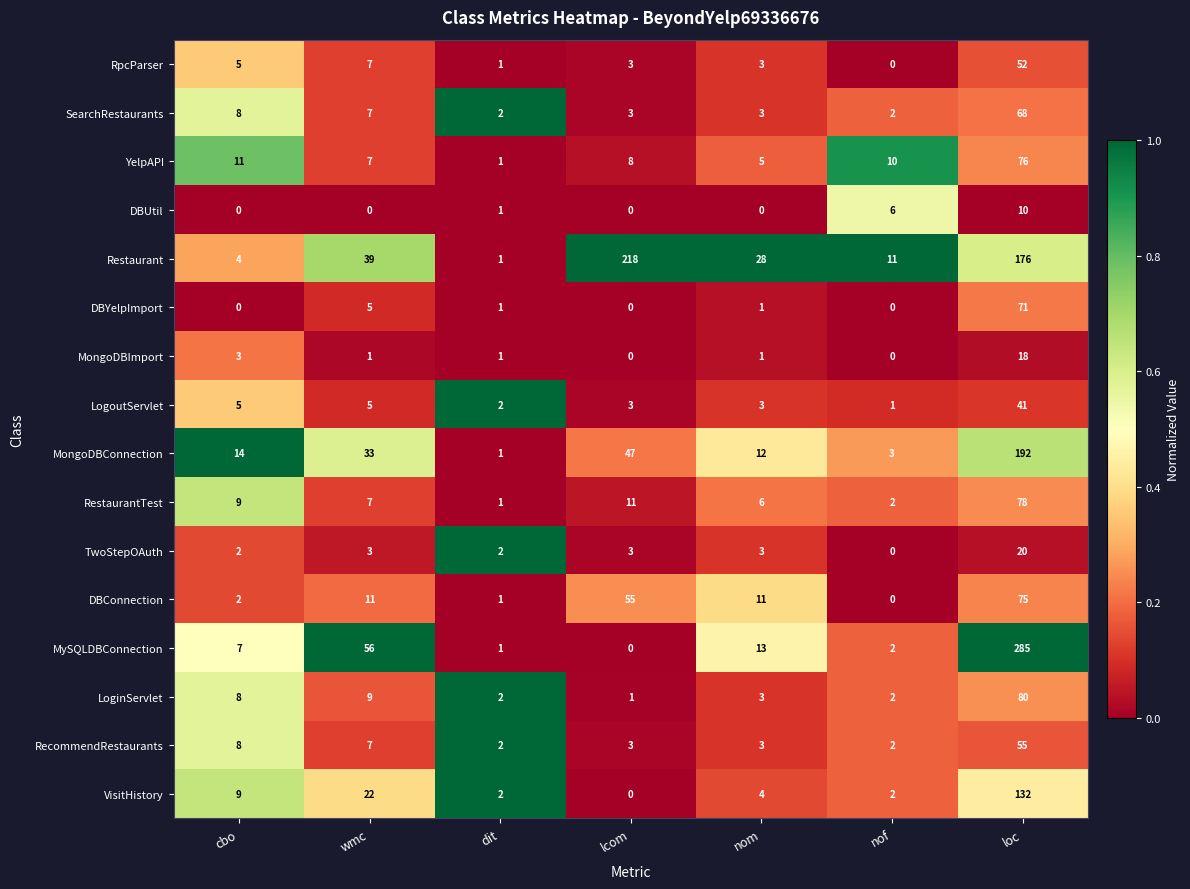

Is it true that DBUtil equals -4 at cbo?

False